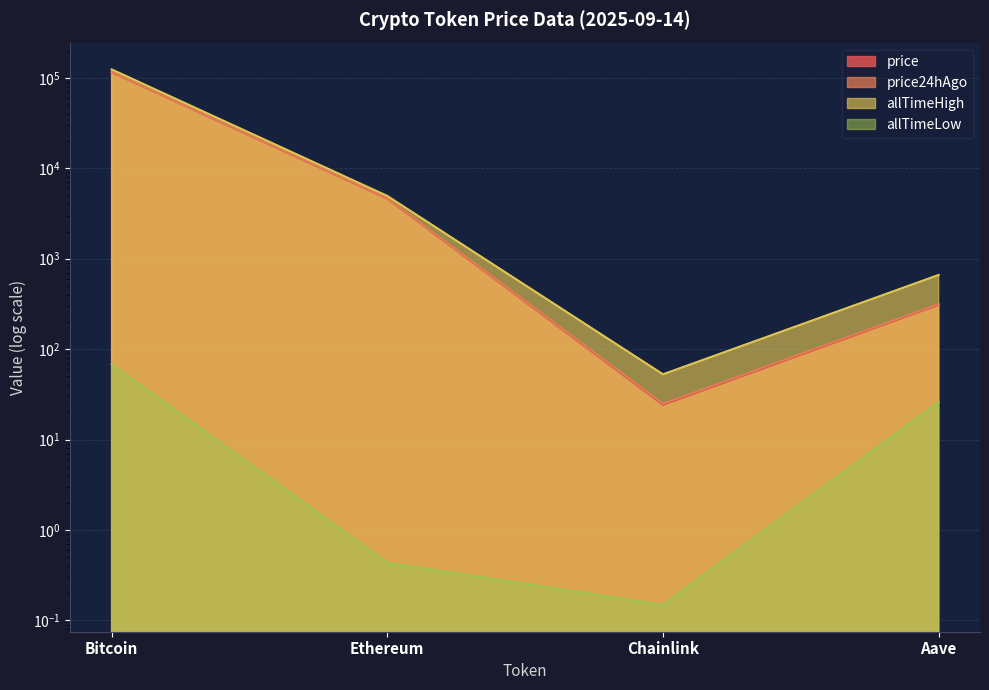

True or false: price24hAgo and allTimeLow intersect in this chart.

False